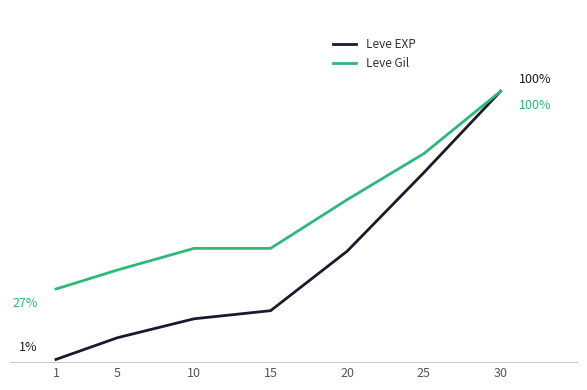

What are all the series names shown in the legend?

Leve EXP, Leve Gil